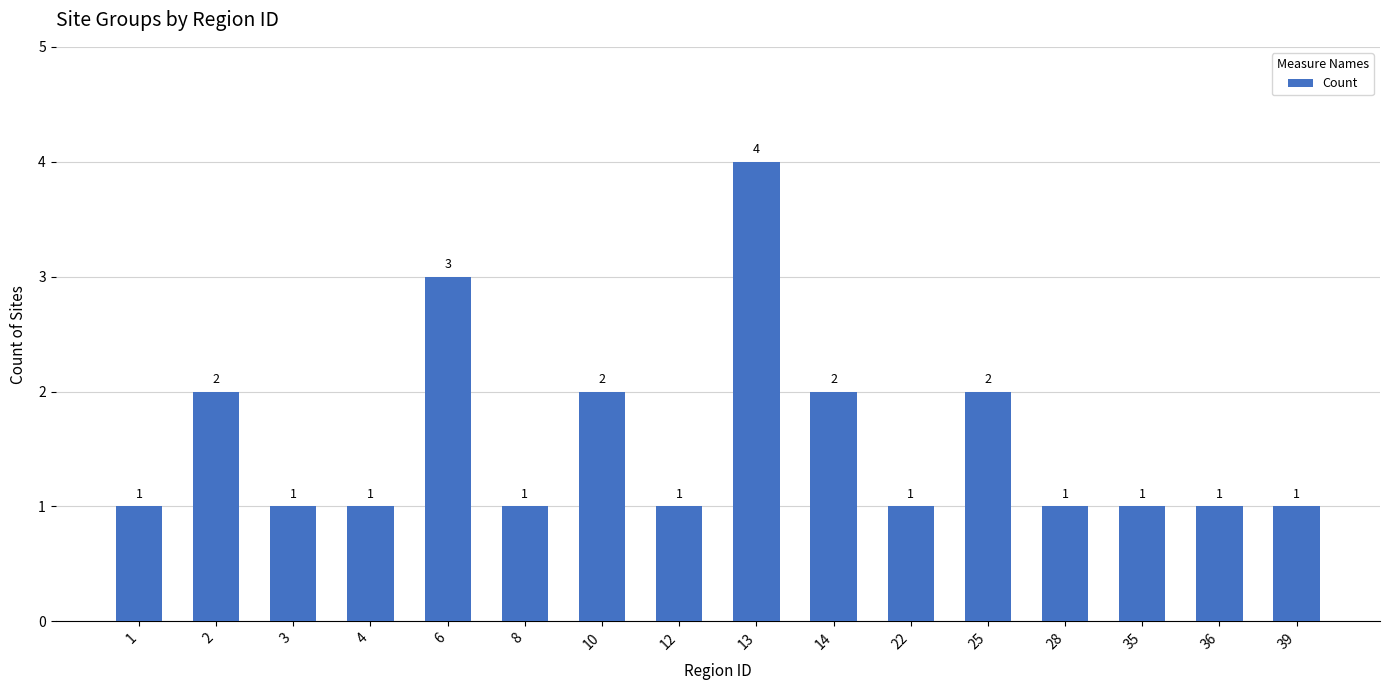

True or false: the data shows 2 at 10.

True